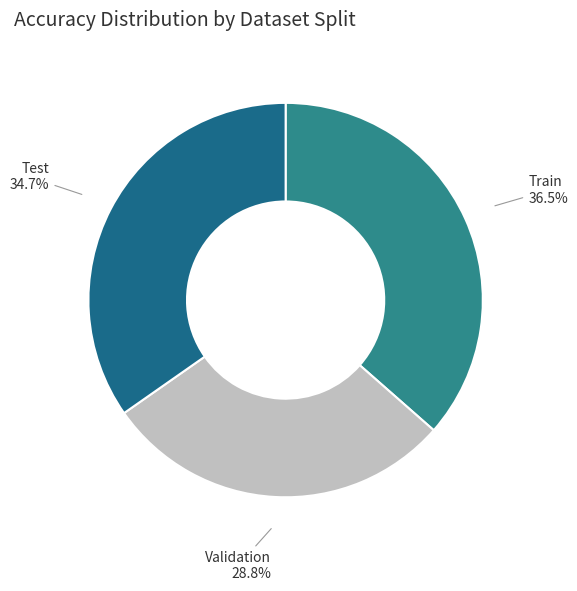

How many slices are in this pie chart?

3